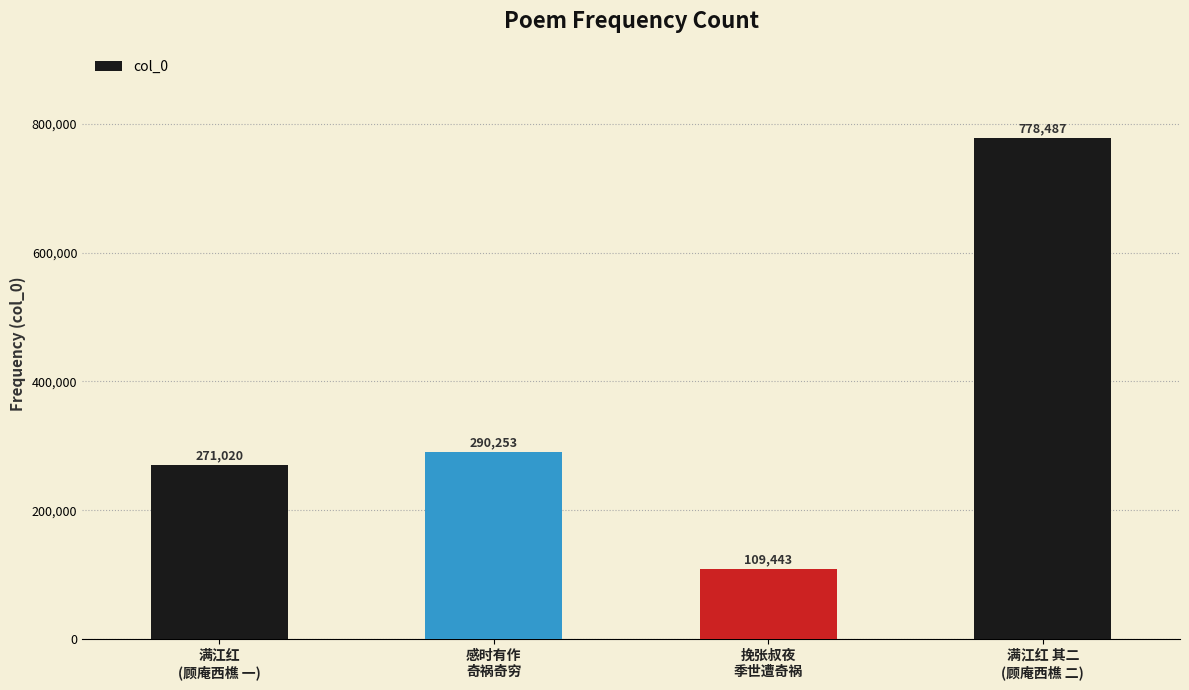

What is the difference between the maximum and second lowest values?

507467